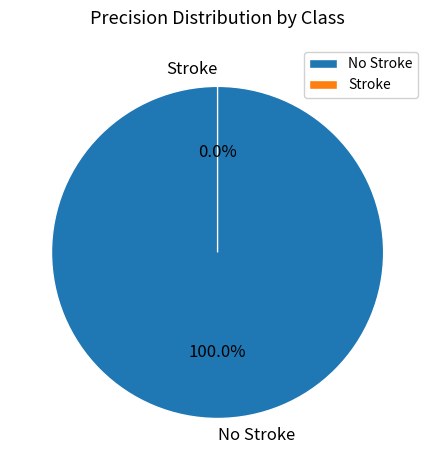

What is the smallest slice in the pie chart?

Stroke